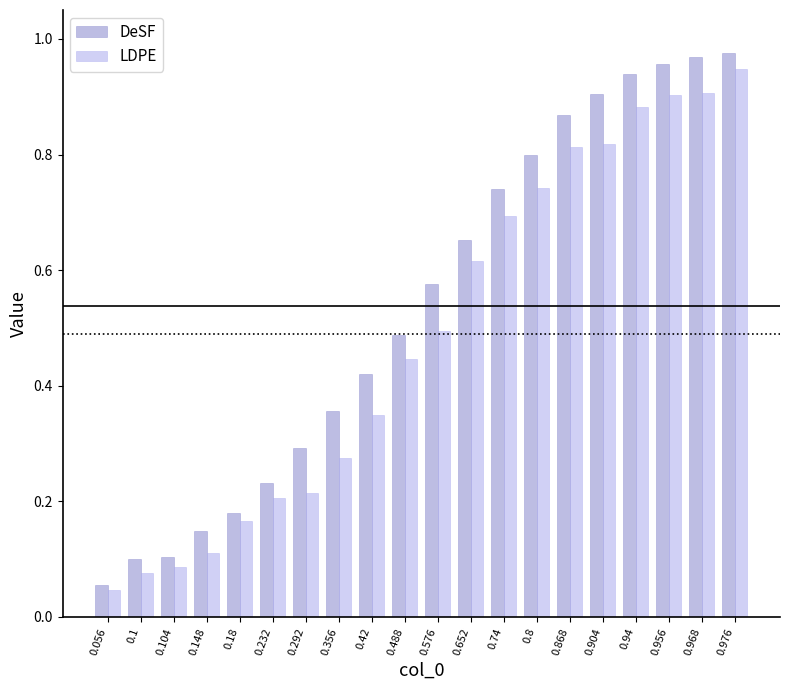

What is the label of the 20th bar from the left?

0.976